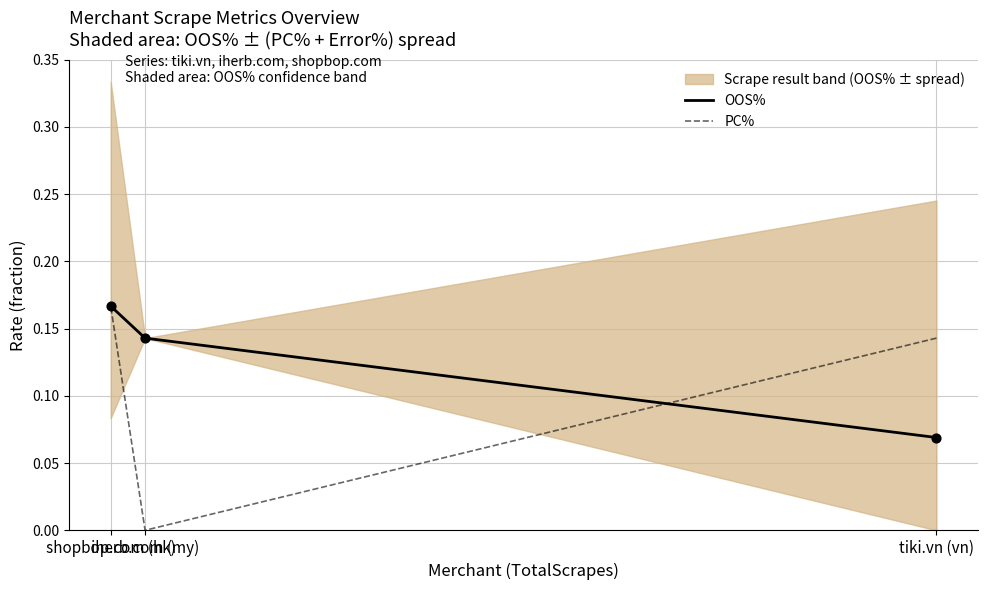

Which series has the largest Y range (max minus min)?

PC%